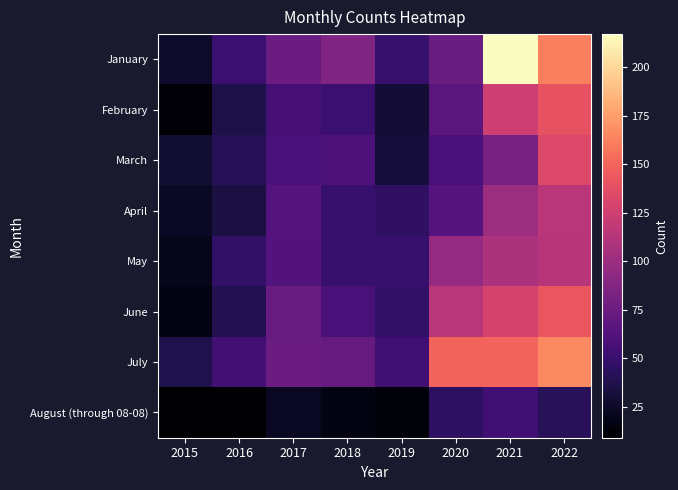

What is the difference between the highest and lowest values at 2015?

28